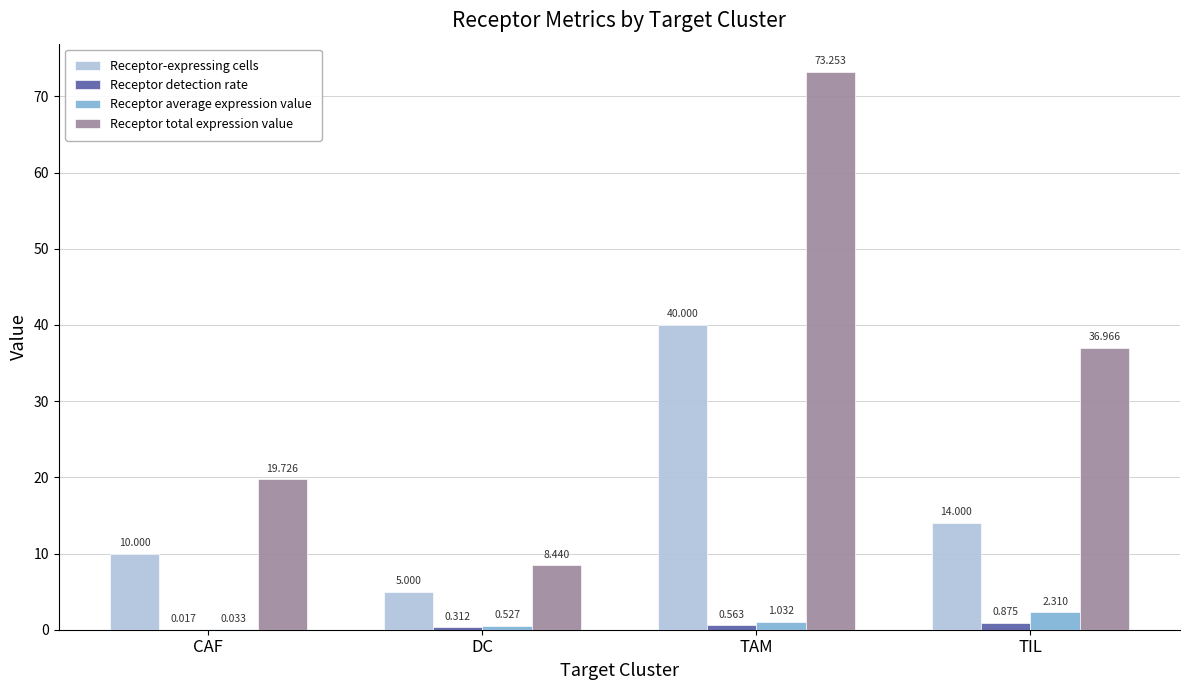

Where is Receptor total expression value nearest to the value 40?

TIL